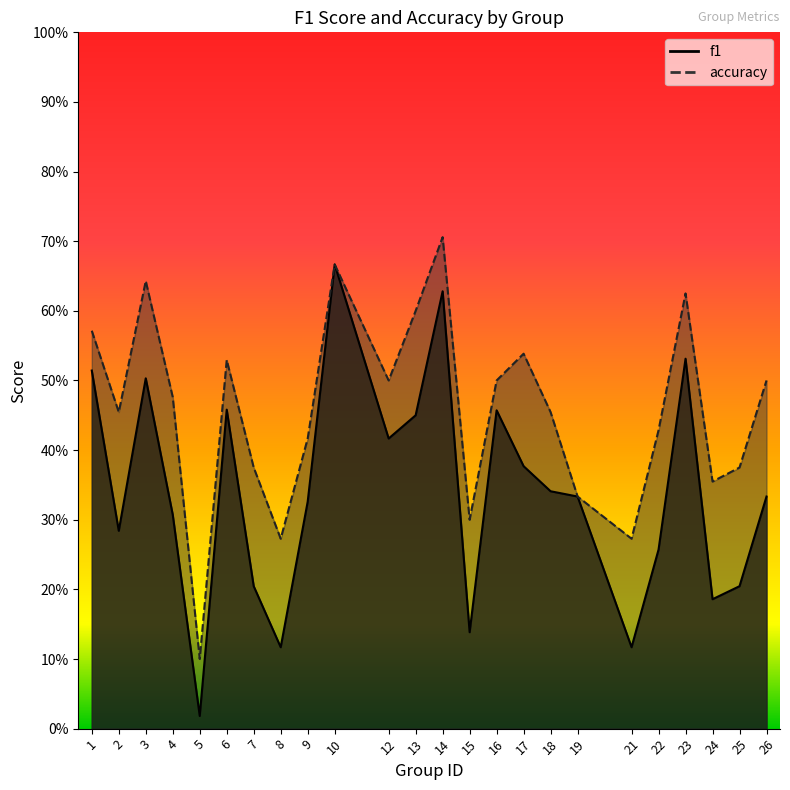

Where is accuracy nearest to the value 0?

5